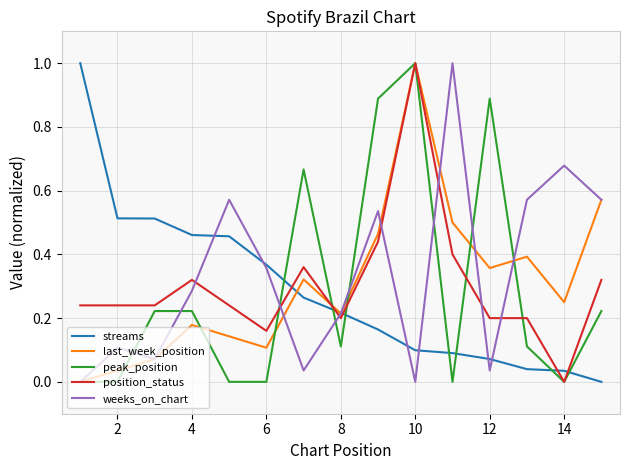

What is the highest value of the streams series?

1.0